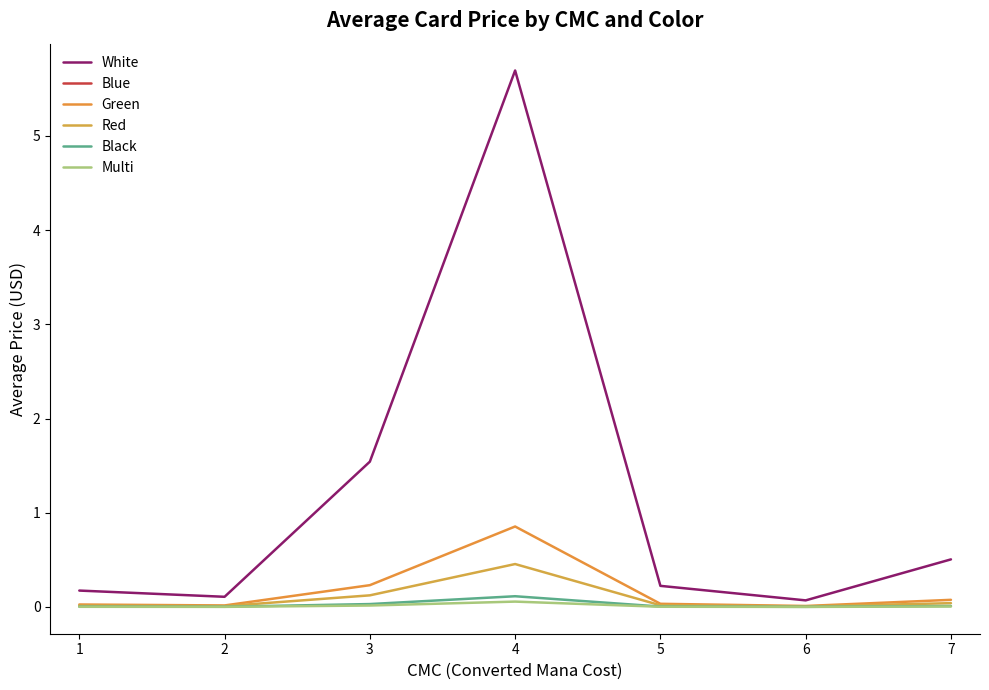

Which series has the largest total across all categories?

White